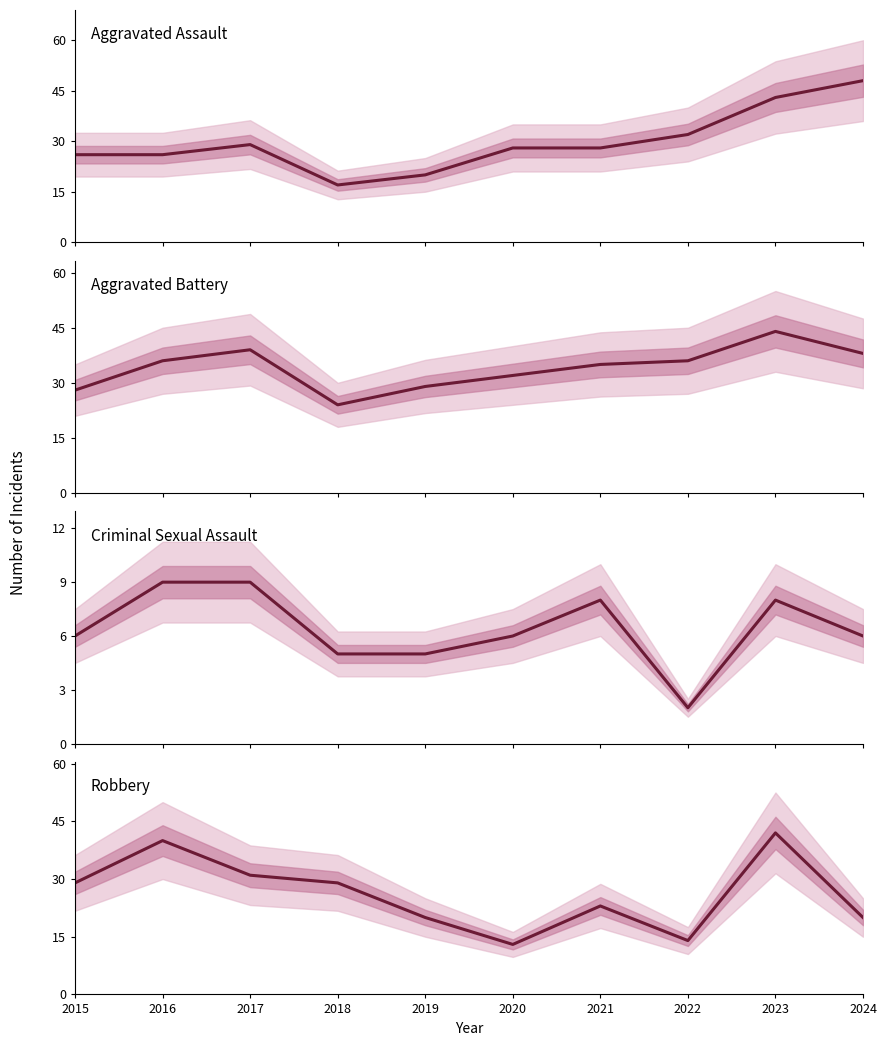

Which series has the largest range (max minus min)?

Aggravated Assault